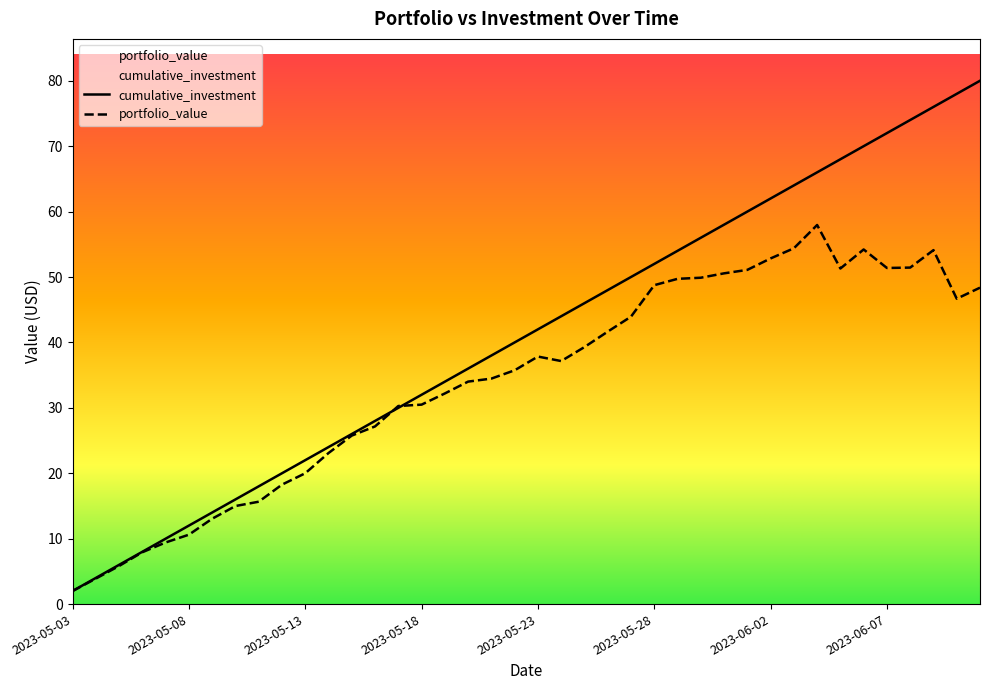

What are all the series names shown in the legend?

cumulative_investment, portfolio_value